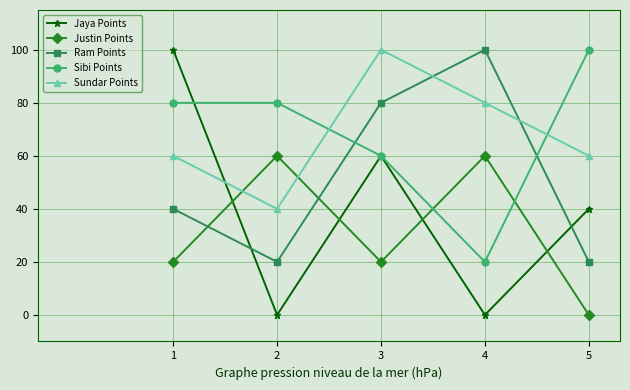

Reading left to right, transcribe all the data shown in this chart.

Jaya Points: 1=100	2=0	3=60	4=0	5=40
Justin Points: 1=20	2=60	3=20	4=60	5=0
Ram Points: 1=40	2=20	3=80	4=100	5=20
Sibi Points: 1=80	2=80	3=60	4=20	5=100
Sundar Points: 1=60	2=40	3=100	4=80	5=60